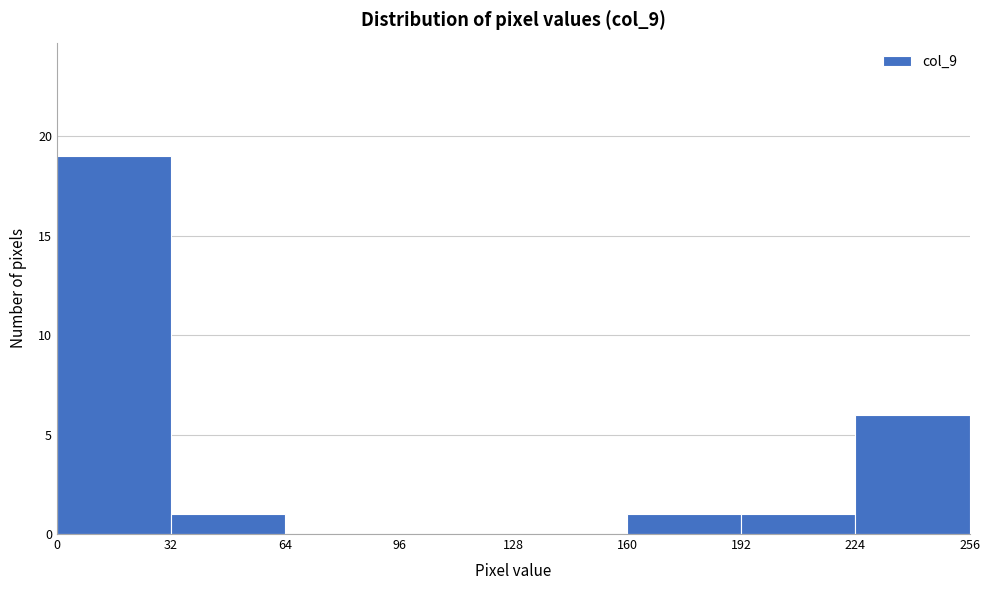

Reading left to right, transcribe this chart: for each bar, give the range it covers on the x-axis and its height. The values are not printed on the chart, so give them approximately, as read against the axis.

0 to 32: 19
32 to 64: 1
64 to 96: 0
96 to 128: 0
128 to 160: 0
160 to 192: 1
192 to 224: 1
224 to 256: 6